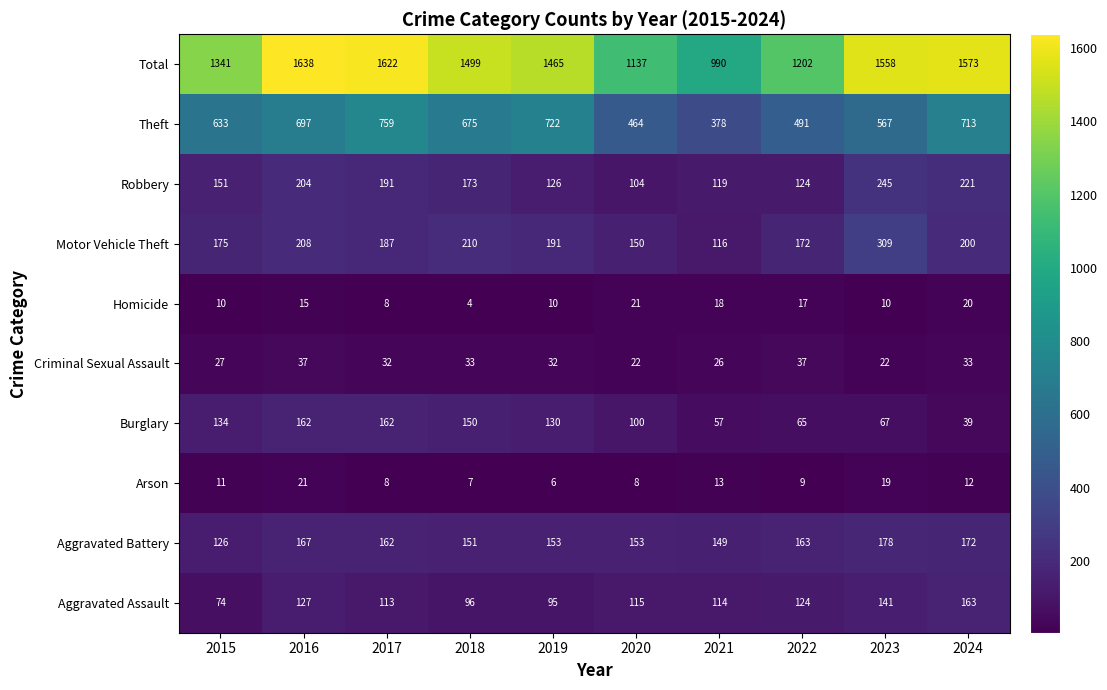

True or false: Criminal Sexual Assault has a value of 56 at 2016.

False